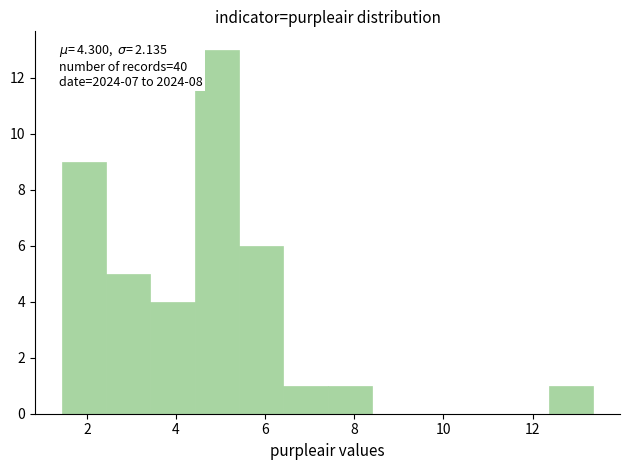

Which range on the x-axis has the tallest bar?

4.4 to 5.4